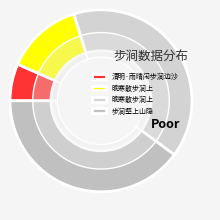

How many segments does this pie chart have?

4